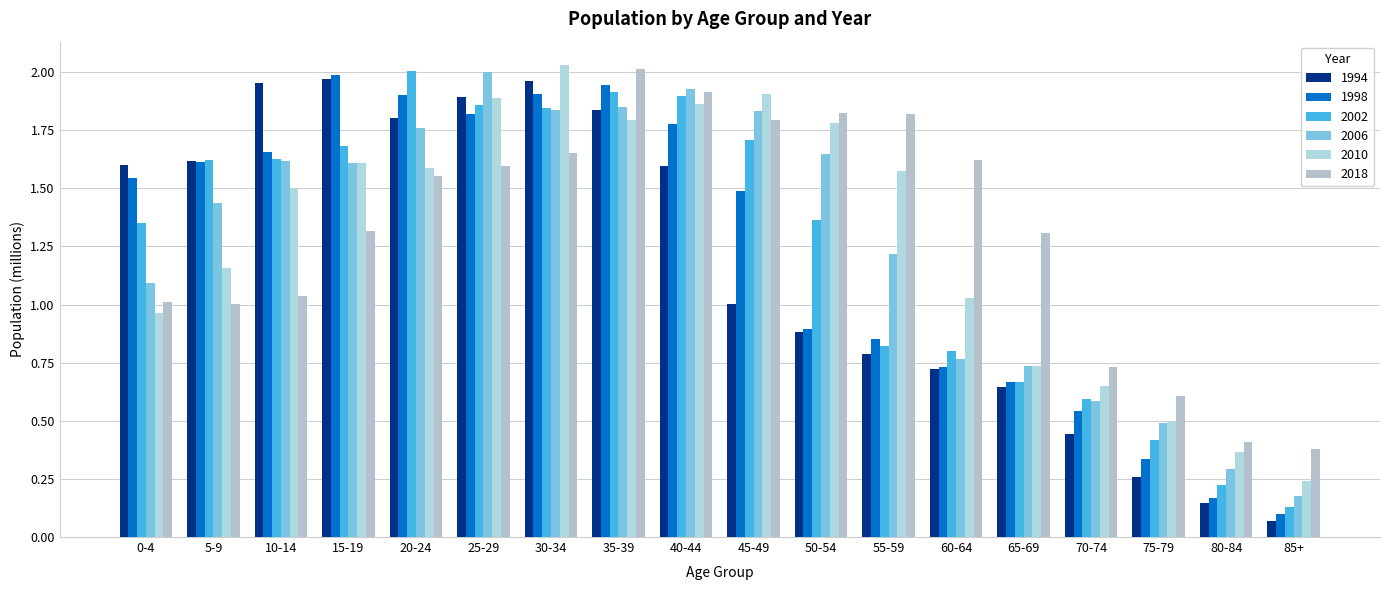

What are all the series names shown in the legend?

1994, 1998, 2002, 2006, 2010, 2018